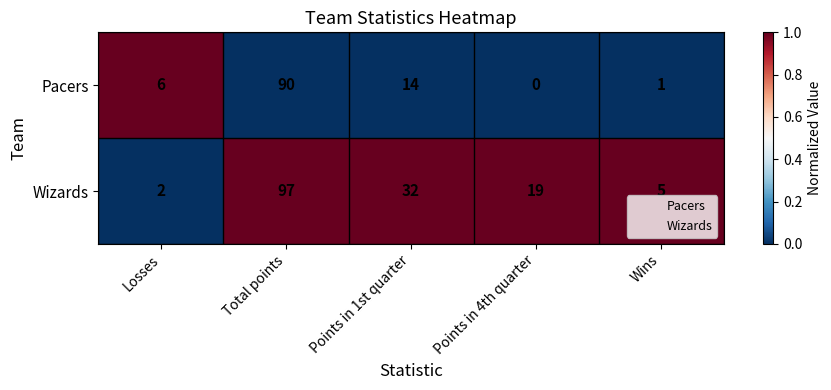

The Pacers series shows 0 at Points in 4th quarter. True or false?

True